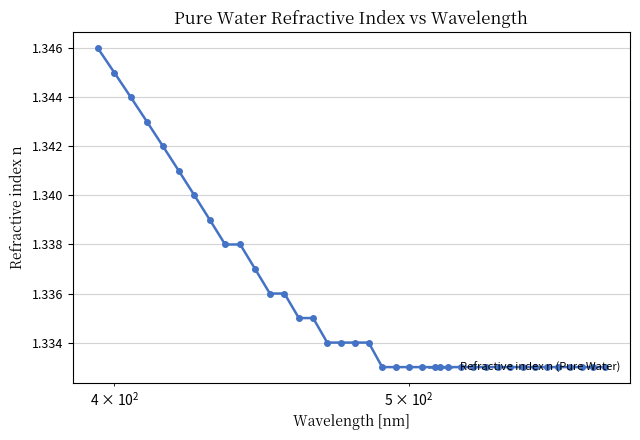

What is the sum of all values?

50.8